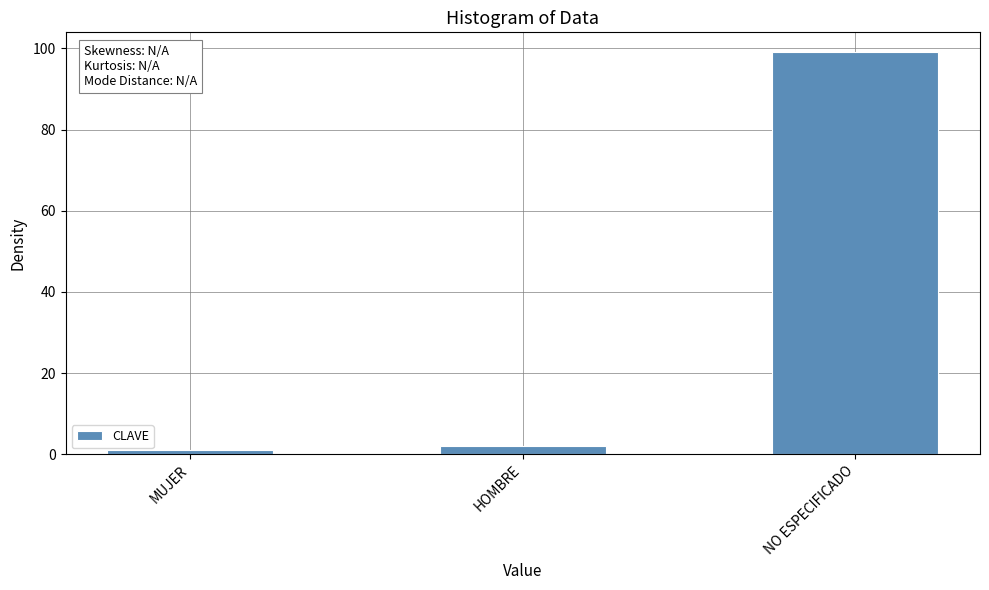

The value at HOMBRE is 2. True or false?

True